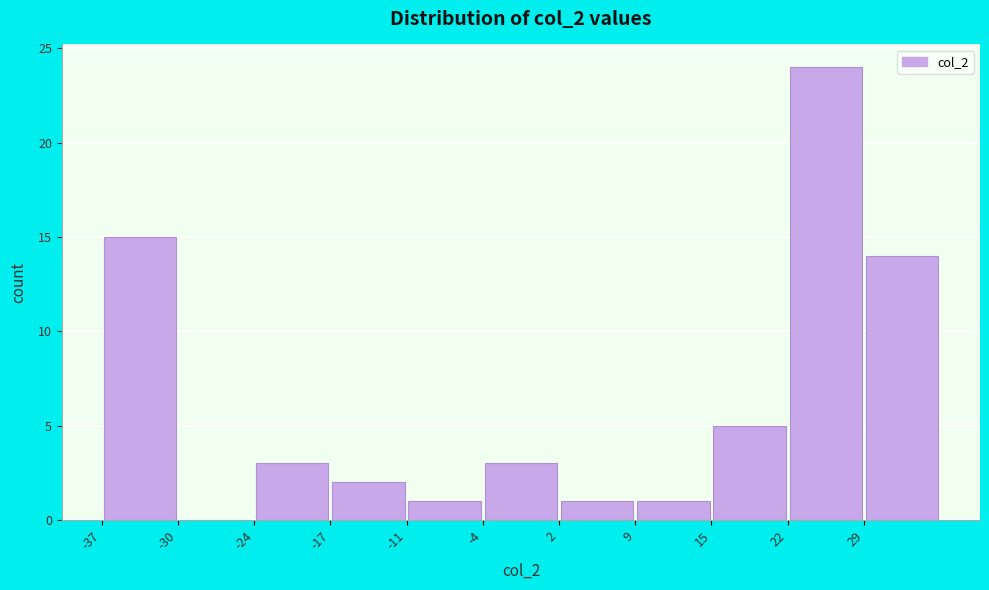

Reading left to right, list every bar in this chart as the range it spans on the x-axis followed by its height. Neither the bar edges nor the heights are printed on the chart, so give them approximately, as read against the axes.

-37 to -30: 15
-30 to -24: 0
-24 to -17: 3
-17 to -11: 2
-11 to -4: 1
-4 to 2: 3
2 to 9: 1
9 to 15: 1
15 to 22: 5
22 to 29: 24
29 to 35: 14